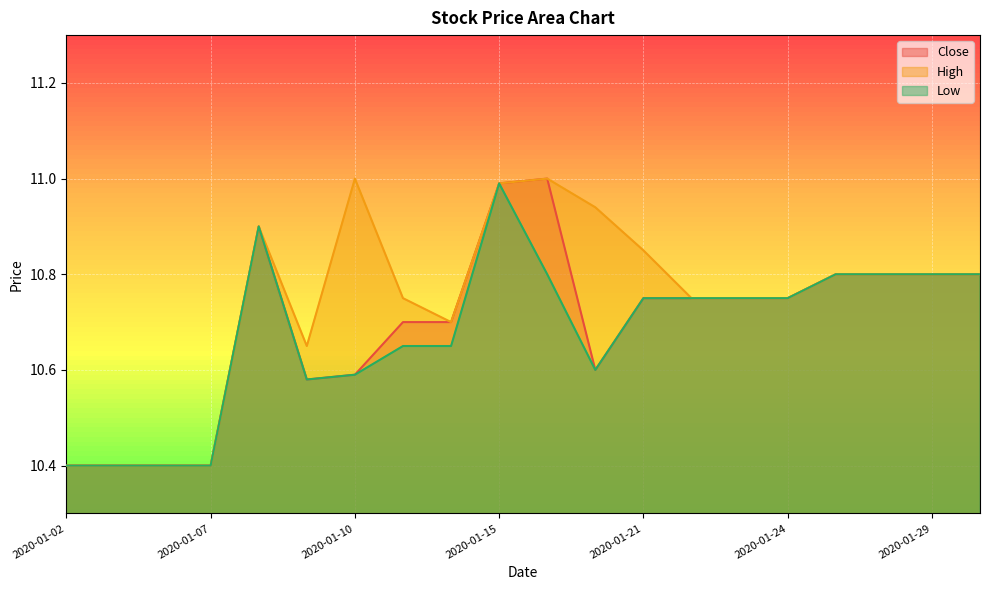

What is the value of the Low point at the 20th from the left?

10.8